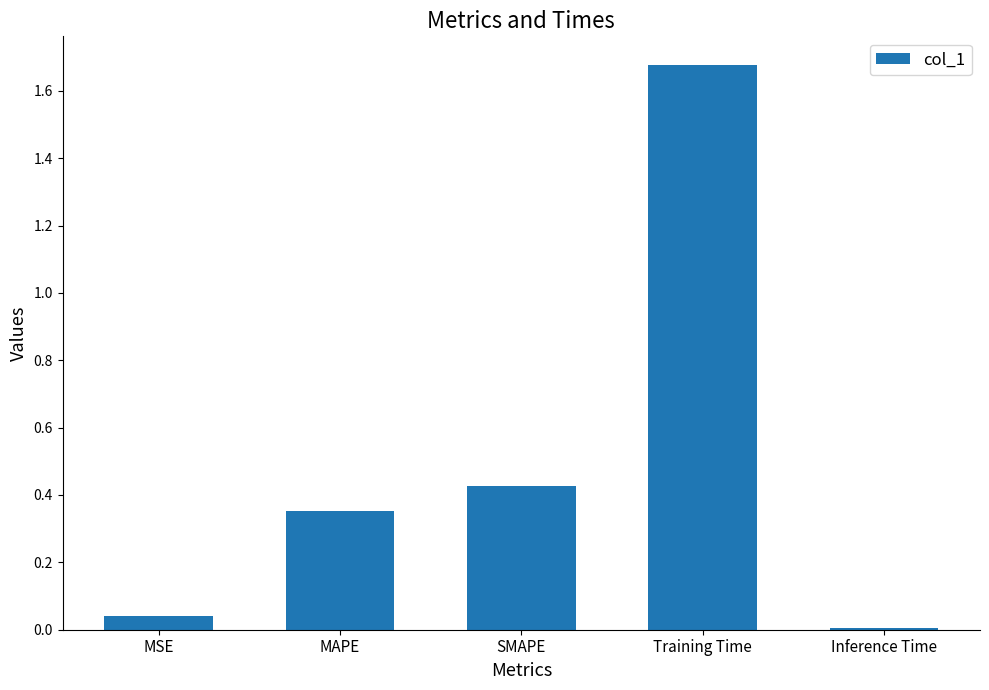

Rank the categories by value from lowest to highest.

Inference Time, MSE, MAPE, SMAPE, Training Time